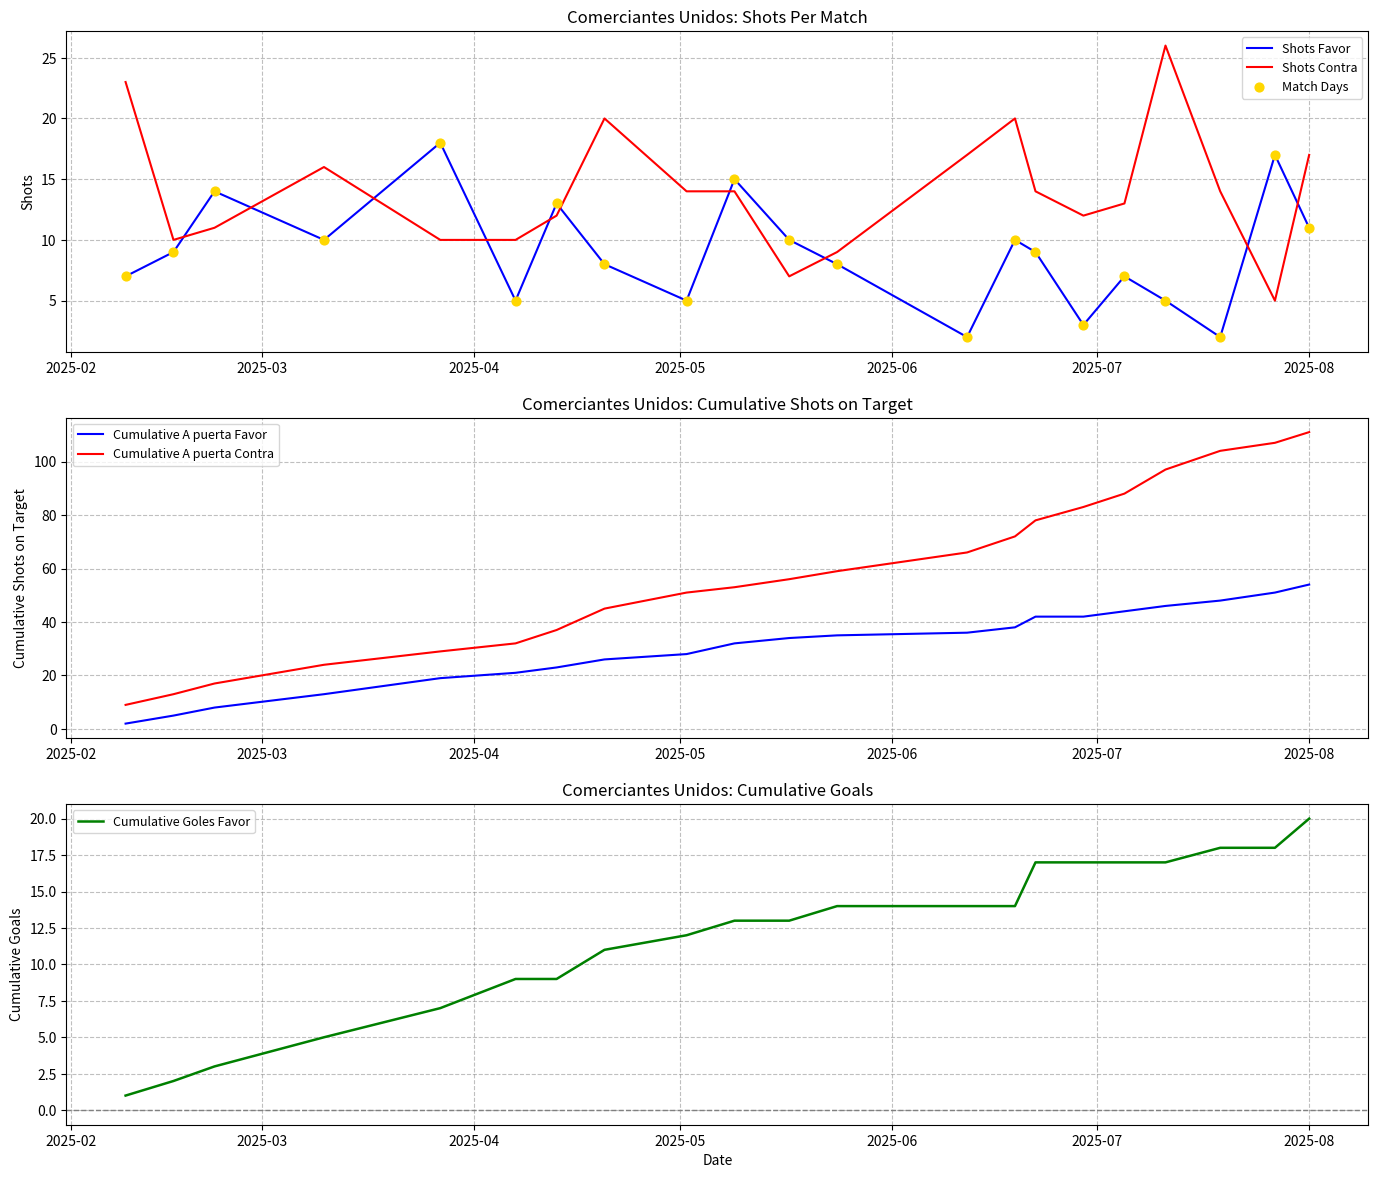

Which series has the largest total across all categories?

Cumulative A puerta Contra